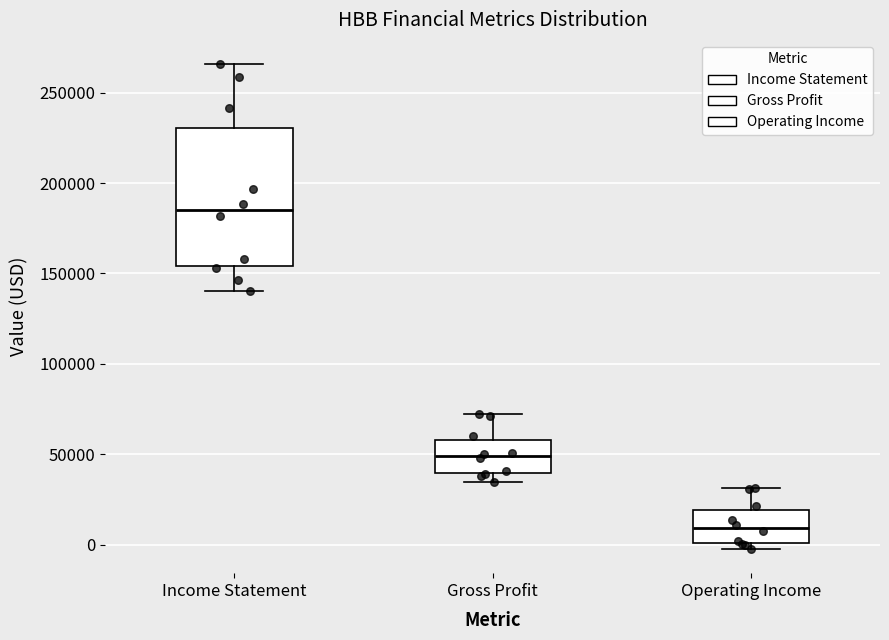

Reading left to right, read every box against the y-axis: the position of its median line, the range the box covers, and the ends of its whiskers. The values are not printed on the chart, so give them approximately, as read against the axis.

Income Statement: median 185000, box 155000 to 230000, whiskers 140000 to 265000
Gross Profit: median 50000, box 40000 to 60000, whiskers 35000 to 70000
Operating Income: median 10000, box 0 to 20000, whiskers 0 (just below the box's lower edge) to 30000